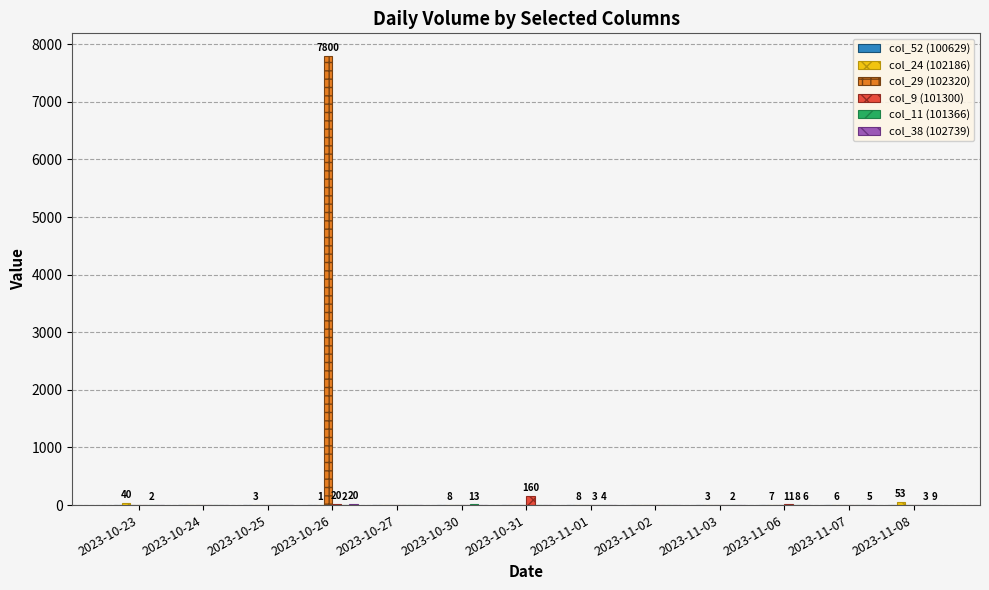

How many distinct data groups are displayed?

5